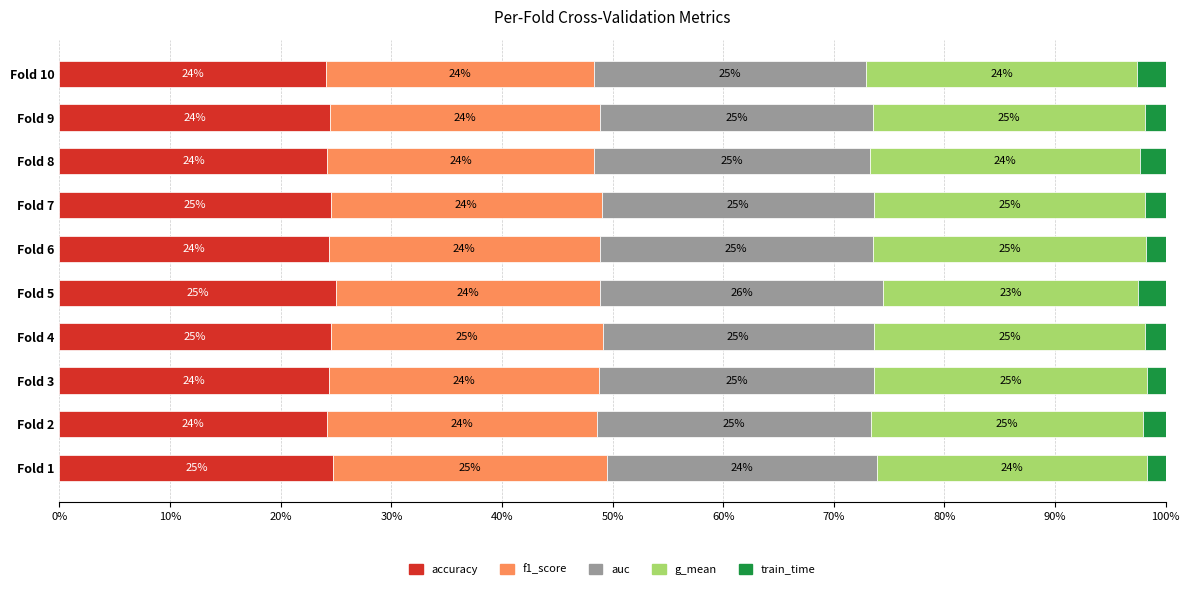

What is the average value of the accuracy series?

24.4